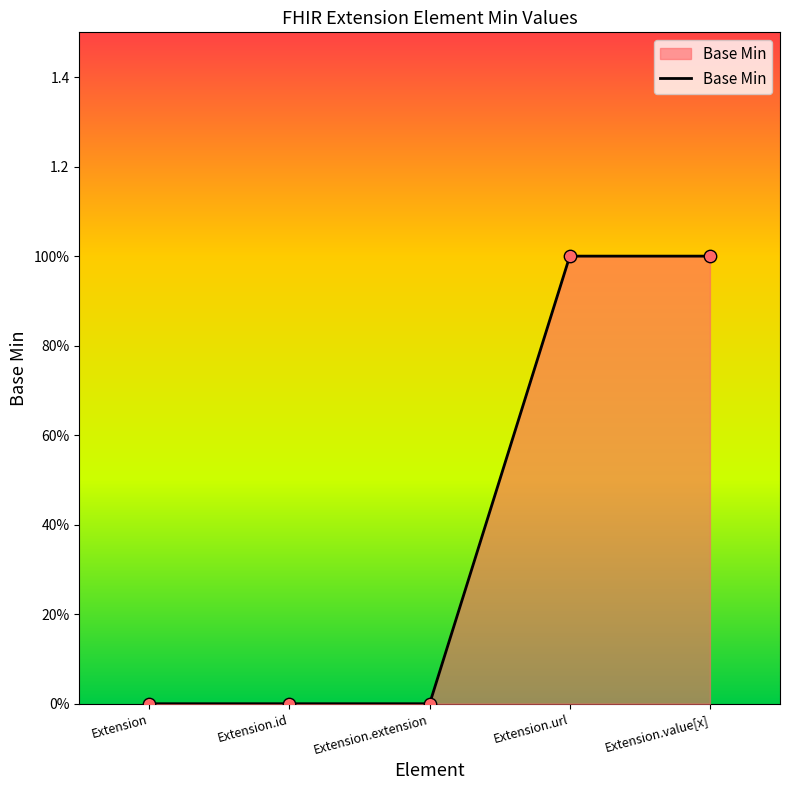

What is the change in value from Extension.extension to Extension.url?

+1